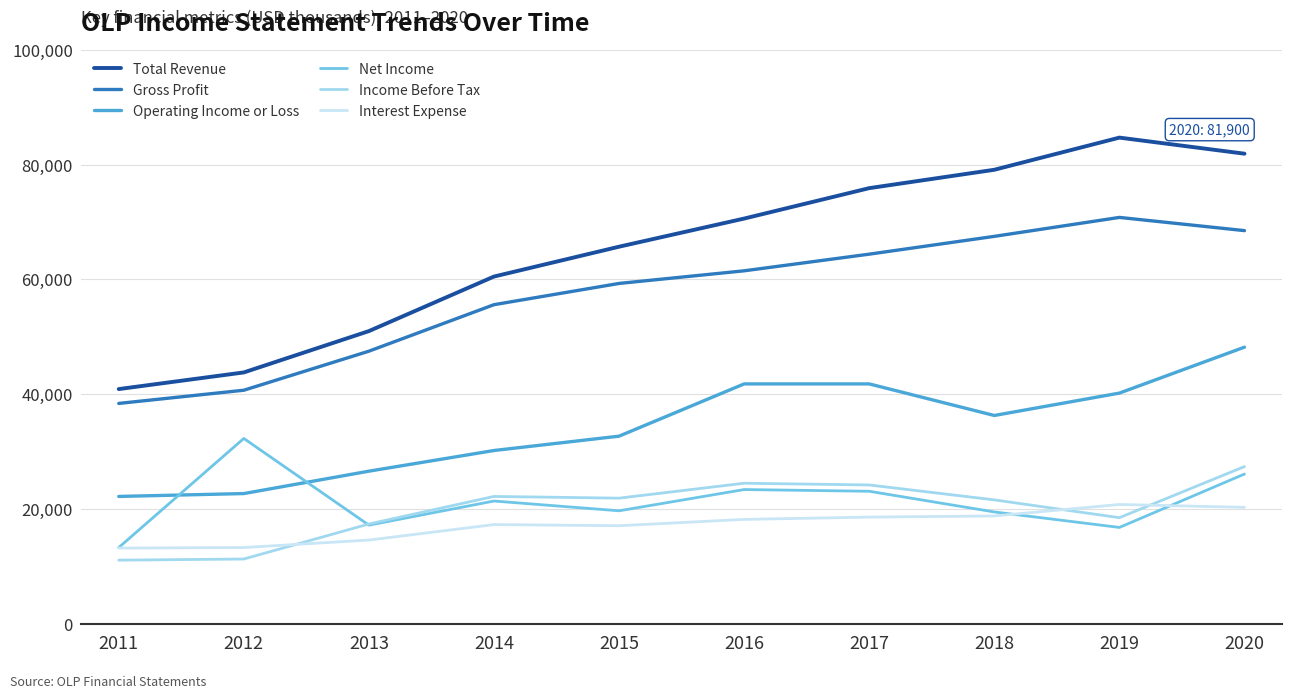

In Interest Expense, how many points are higher than both neighbors (excluding endpoints)?

2